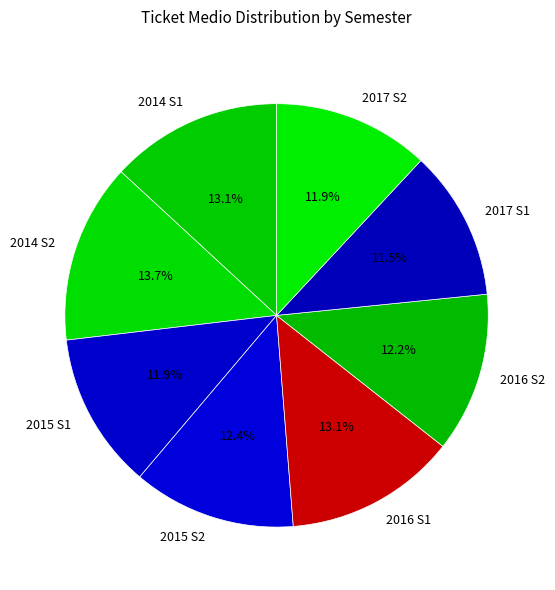

To the nearest percent, what is the difference between the largest and smallest slice percentages?

2%